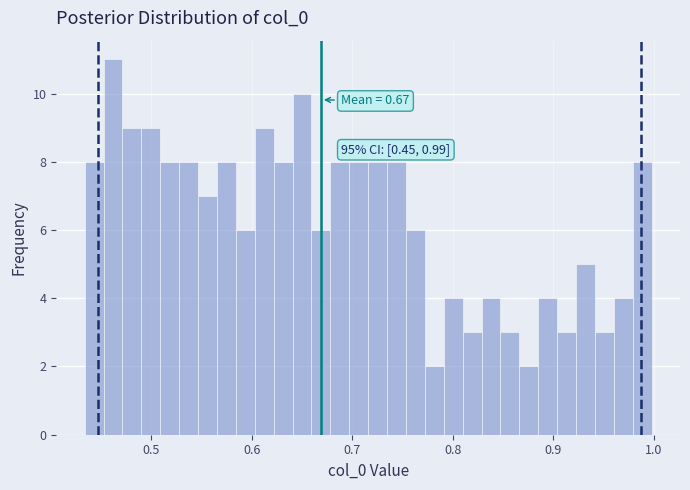

Read against the x-axis, roughly where is the centre of the tallest bar?

0.46